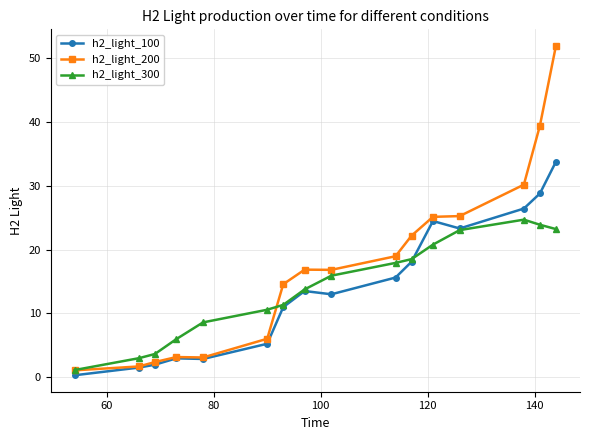

Which series has the largest range (max minus min)?

h2_light_200